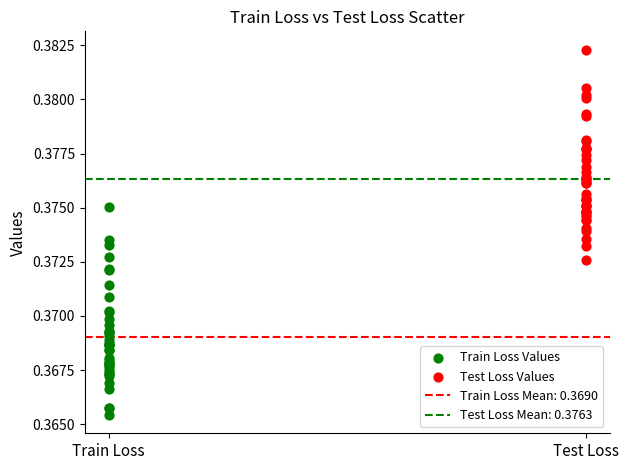

Which series contains the highest Y value?

Test Loss Values